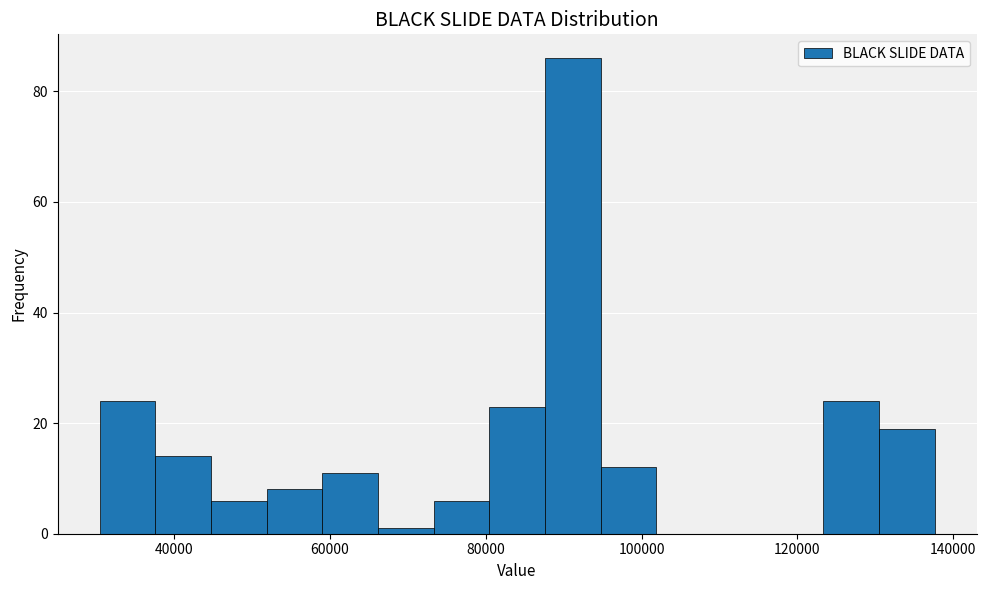

Around what value on the x-axis is the tallest bar? Give the approximate position of its centre, as read against the axis.

92000